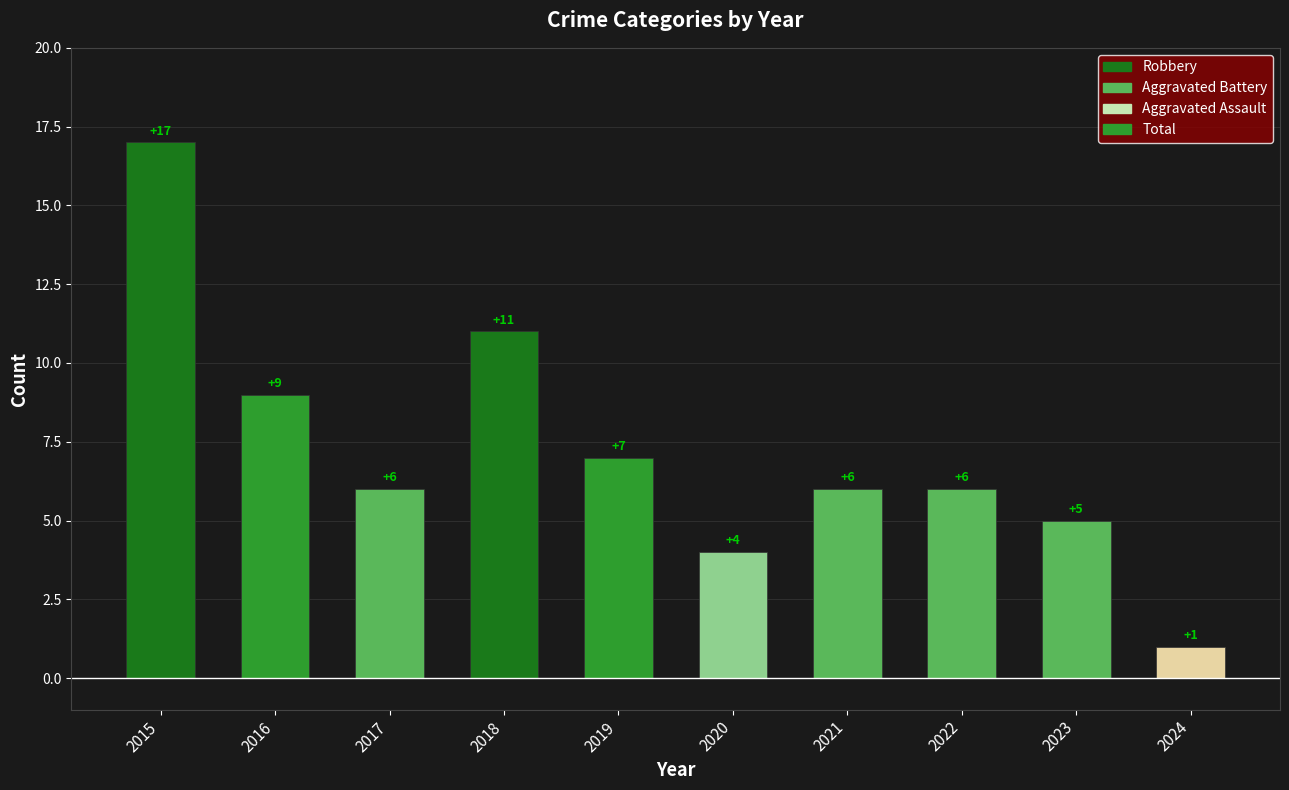

Are the bars grouped side by side (vs. stacked)?

No